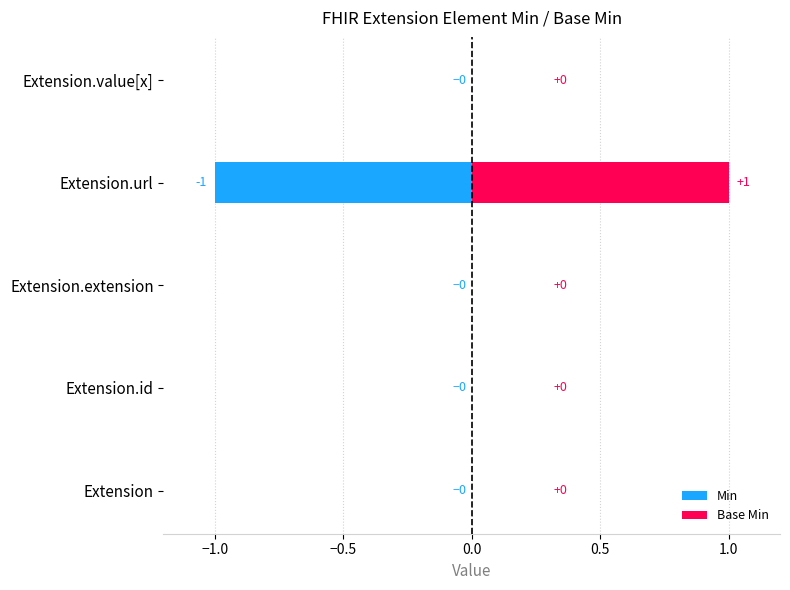

How many series are shown in this chart?

2